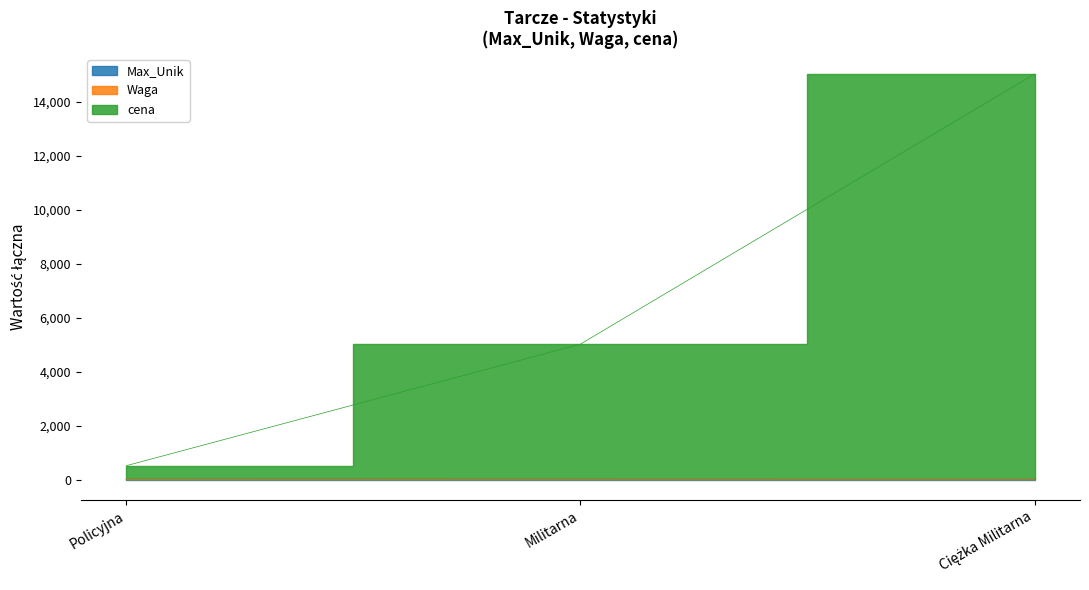

Which label corresponds to the smallest value in the chart?

Ciężka Militarna